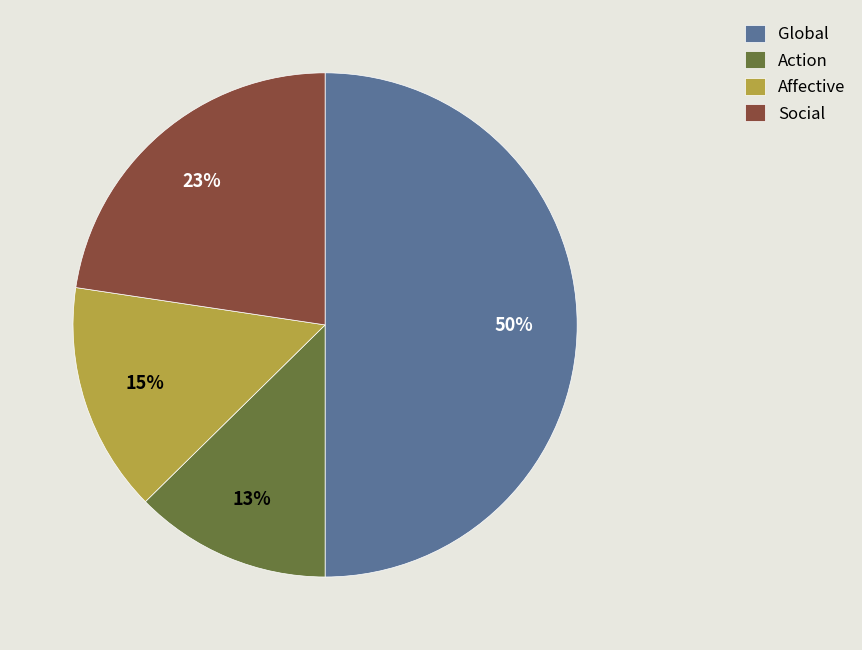

Is it true that Social is 35% of the pie?

False